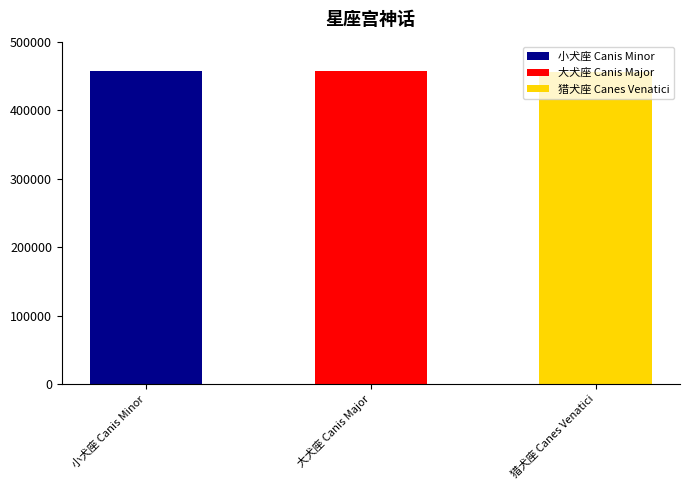

Approximately how many times larger is the value at 小犬座 Canis Minor compared to 猎犬座 Canes Venatici?

1.0